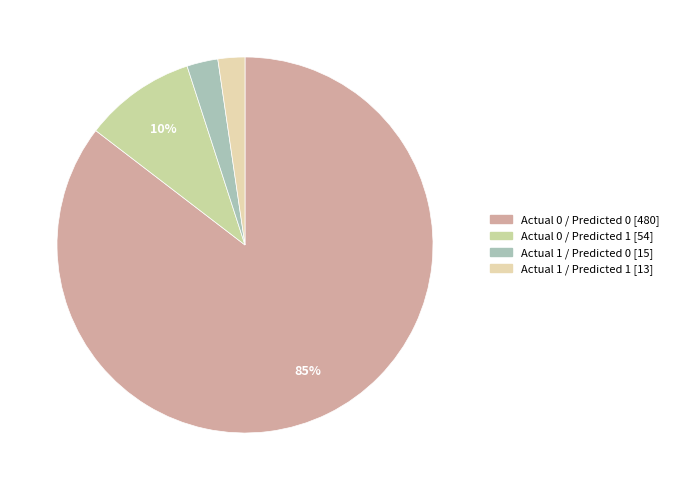

Does Actual 0 / Predicted 1 represent more than half of the total?

No